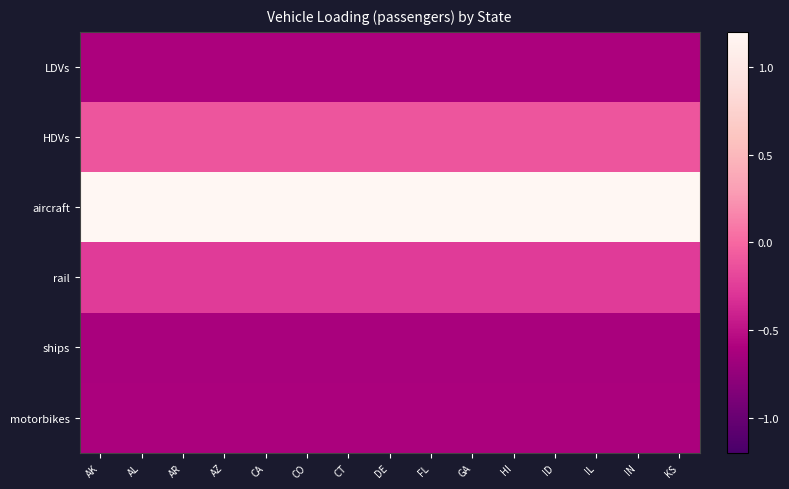

Which series has the largest total across all categories?

aircraft